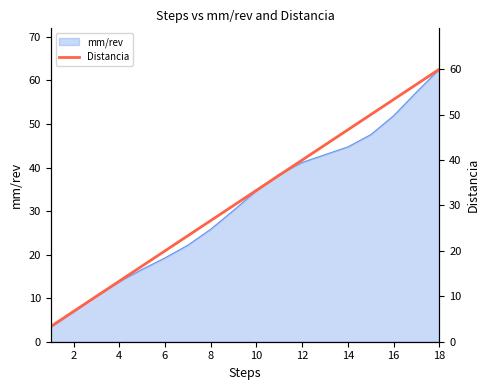

True or false: mm/rev has a value of 6.9 at 2.

True